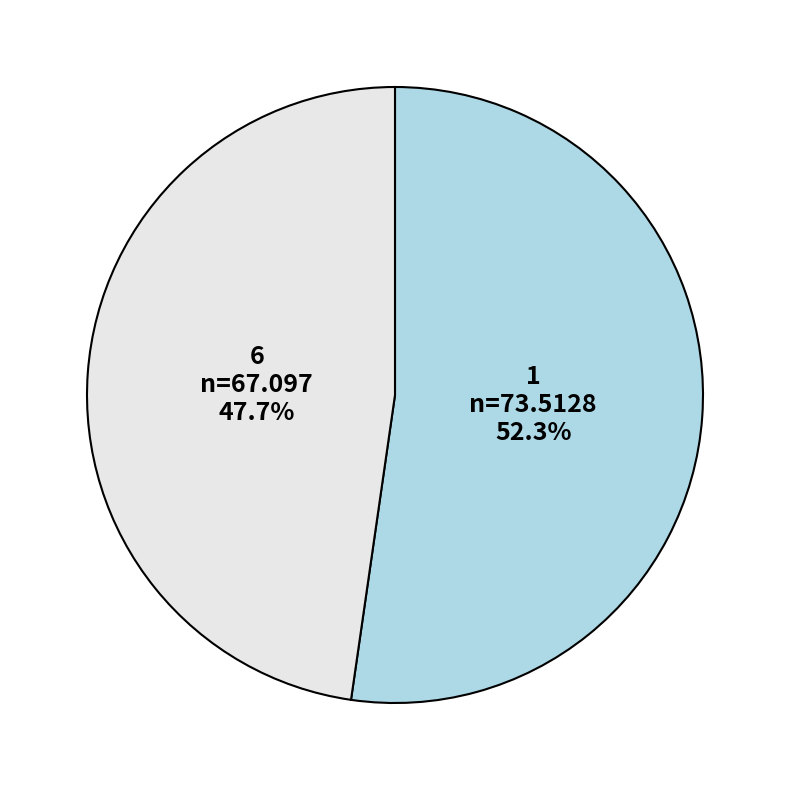

Rank the categories by value from lowest to highest.

6, 1